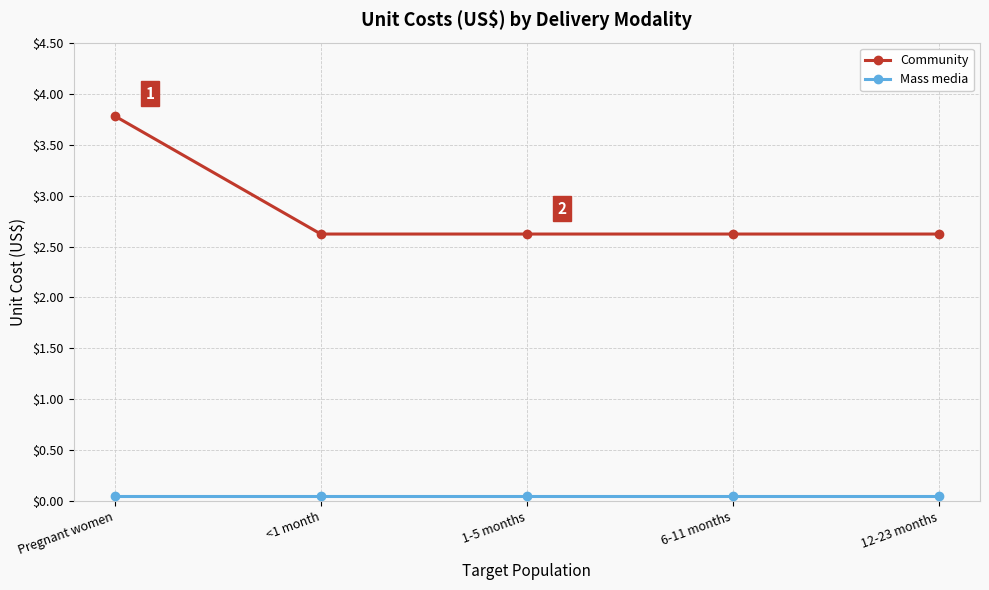

Count the Community values in the range 2 to 3.

4